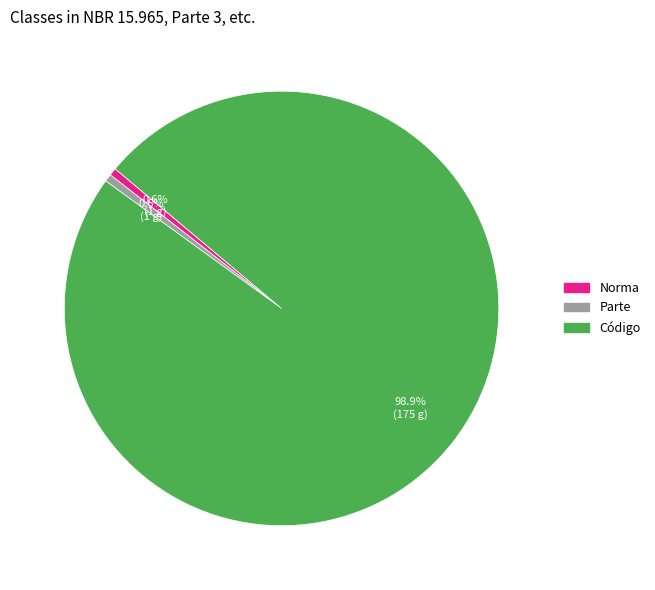

Is there a majority slice in this chart?

Yes